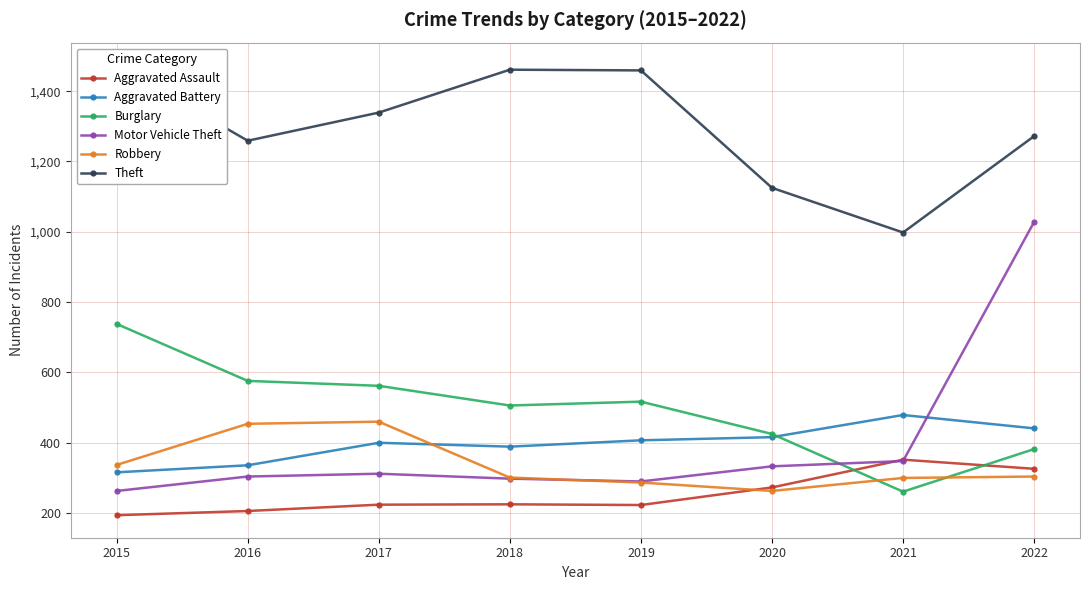

Rank the series by their maximum value, from lowest to highest.

Aggravated Assault, Robbery, Aggravated Battery, Burglary, Motor Vehicle Theft, Theft